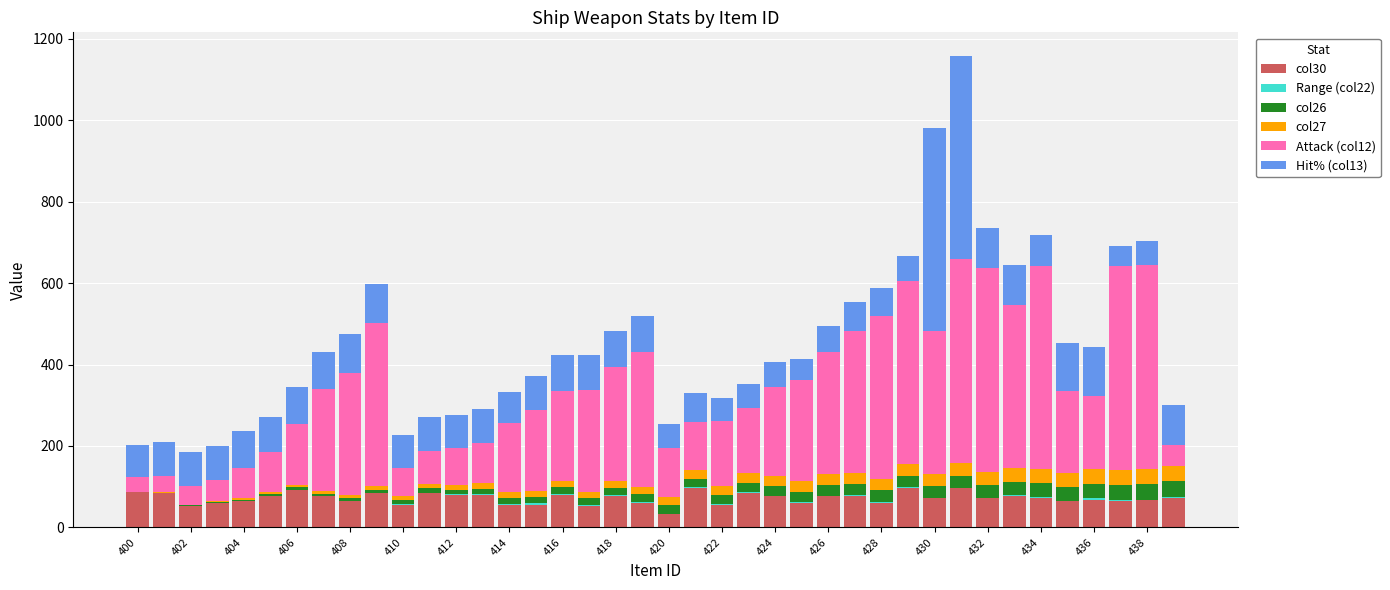

Which series has the largest total across all categories?

Attack (col12)